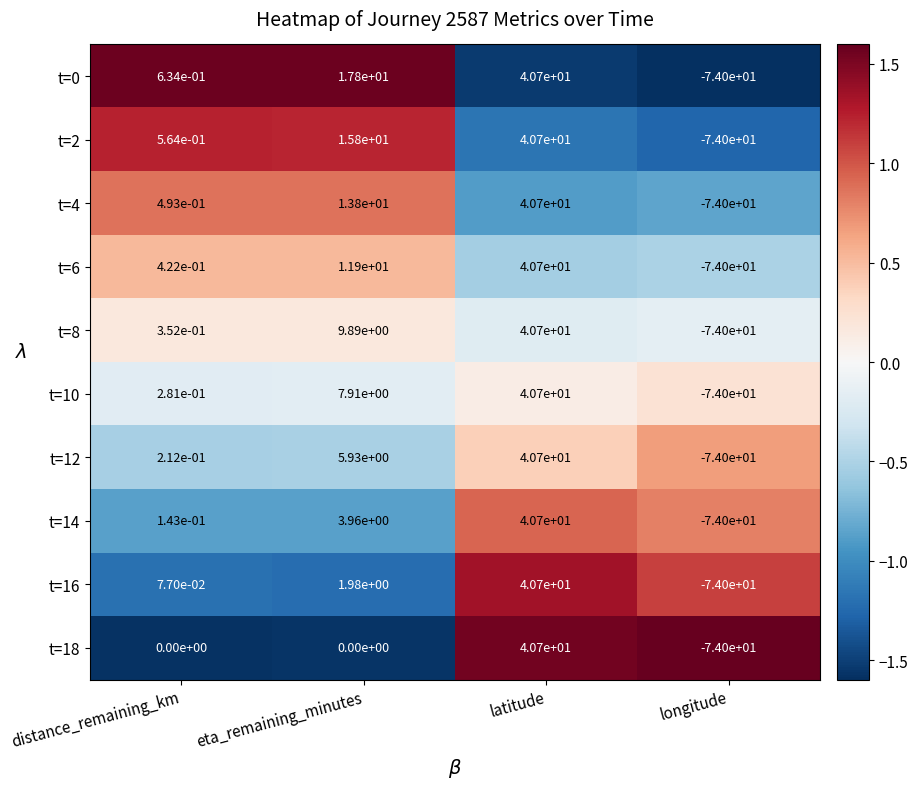

At which category does the chart reach its peak across all series?

latitude